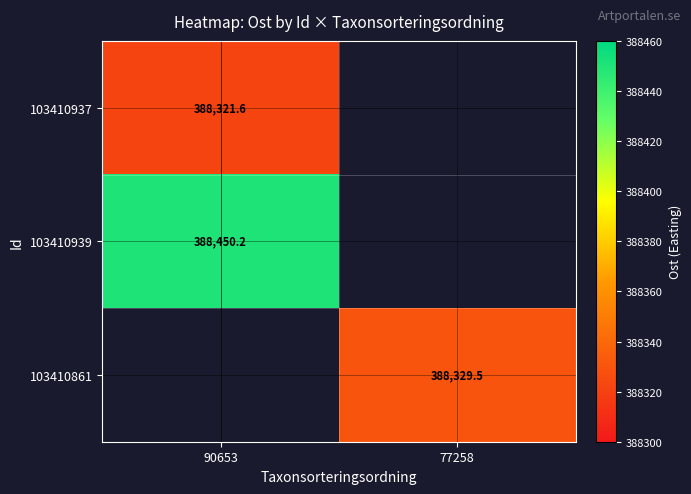

Between 77258 and 90653, which is larger?

90653